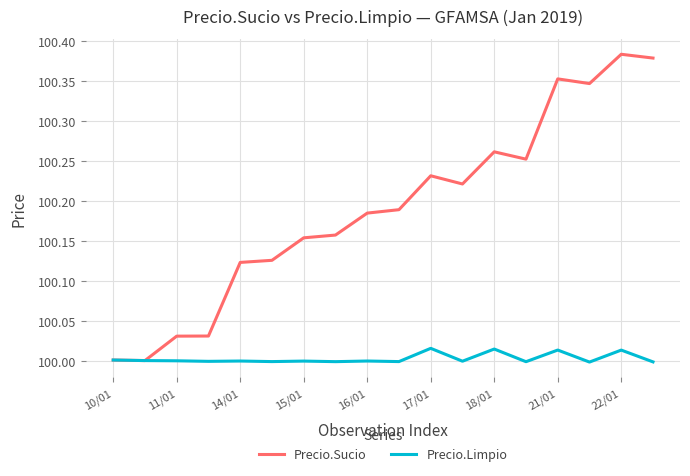

Rank the series by their maximum value, from highest to lowest.

Precio.Sucio, Precio.Limpio